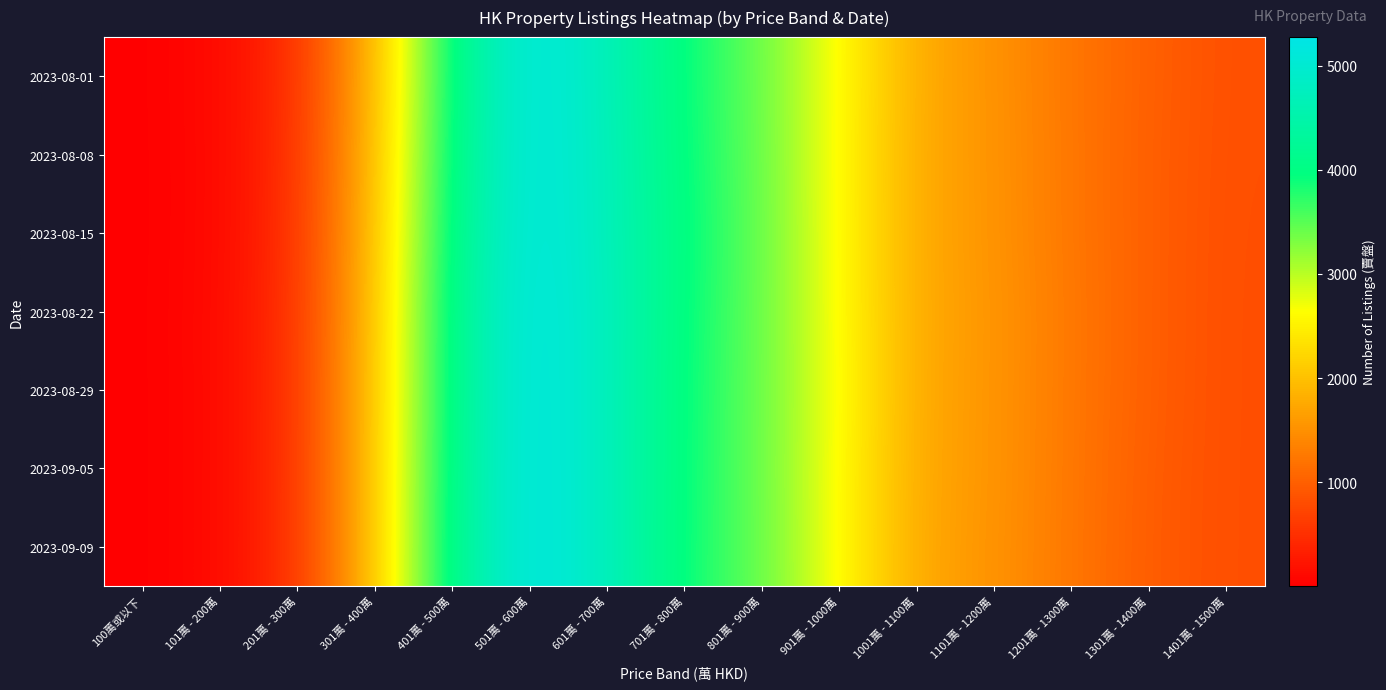

Reading left to right, transcribe all the data shown in this chart.

2023-08-01: 100萬或以下=5	101萬 - 200萬=100	201萬 - 300萬=484	301萬 - 400萬=1896	401萬 - 500萬=4045	501萬 - 600萬=5246	601萬 - 700萬=4706	701萬 - 800萬=3898	801萬 - 900萬=3427	901萬 - 1000萬=2623	1001萬 - 1100萬=1773	1101萬 - 1200萬=1525	1201萬 - 1300萬=1230	1301萬 - 1400萬=1002	1401萬 - 1500萬=824
2023-08-08: 100萬或以下=4	101萬 - 200萬=97	201萬 - 300萬=498	301萬 - 400萬=1934	401萬 - 500萬=4084	501萬 - 600萬=5235	601萬 - 700萬=4739	701萬 - 800萬=3908	801萬 - 900萬=3438	901萬 - 1000萬=2613	1001萬 - 1100萬=1760	1101萬 - 1200萬=1537	1201萬 - 1300萬=1234	1301萬 - 1400萬=989	1401萬 - 1500萬=821
2023-08-15: 100萬或以下=3	101萬 - 200萬=97	201萬 - 300萬=502	301萬 - 400萬=1974	401萬 - 500萬=4120	501萬 - 600萬=5243	601萬 - 700萬=4737	701萬 - 800萬=3947	801萬 - 900萬=3442	901萬 - 1000萬=2624	1001萬 - 1100萬=1757	1101萬 - 1200萬=1537	1201萬 - 1300萬=1235	1301萬 - 1400萬=991	1401萬 - 1500萬=815
2023-08-22: 100萬或以下=4	101萬 - 200萬=106	201萬 - 300萬=513	301萬 - 400萬=2005	401萬 - 500萬=4177	501萬 - 600萬=5259	601萬 - 700萬=4772	701萬 - 800萬=3917	801萬 - 900萬=3438	901萬 - 1000萬=2623	1001萬 - 1100萬=1758	1101萬 - 1200萬=1556	1201萬 - 1300萬=1247	1301萬 - 1400萬=989	1401萬 - 1500萬=812
2023-08-29: 100萬或以下=3	101萬 - 200萬=103	201萬 - 300萬=515	301萬 - 400萬=2028	401萬 - 500萬=4156	501萬 - 600萬=5275	601萬 - 700萬=4756	701萬 - 800萬=3904	801萬 - 900萬=3429	901萬 - 1000萬=2654	1001萬 - 1100萬=1749	1101萬 - 1200萬=1549	1201萬 - 1300萬=1243	1301萬 - 1400萬=987	1401萬 - 1500萬=812
2023-09-05: 100萬或以下=3	101萬 - 200萬=104	201萬 - 300萬=517	301萬 - 400萬=2031	401萬 - 500萬=4185	501萬 - 600萬=5273	601萬 - 700萬=4765	701萬 - 800萬=3897	801萬 - 900萬=3430	901萬 - 1000萬=2624	1001萬 - 1100萬=1745	1101萬 - 1200萬=1549	1201萬 - 1300萬=1241	1301萬 - 1400萬=970	1401萬 - 1500萬=812
2023-09-09: 100萬或以下=3	101萬 - 200萬=104	201萬 - 300萬=518	301萬 - 400萬=2033	401萬 - 500萬=4204	501萬 - 600萬=5271	601萬 - 700萬=4767	701萬 - 800萬=3876	801萬 - 900萬=3445	901萬 - 1000萬=2628	1001萬 - 1100萬=1737	1101萬 - 1200萬=1535	1201萬 - 1300萬=1238	1301萬 - 1400萬=961	1401萬 - 1500萬=812